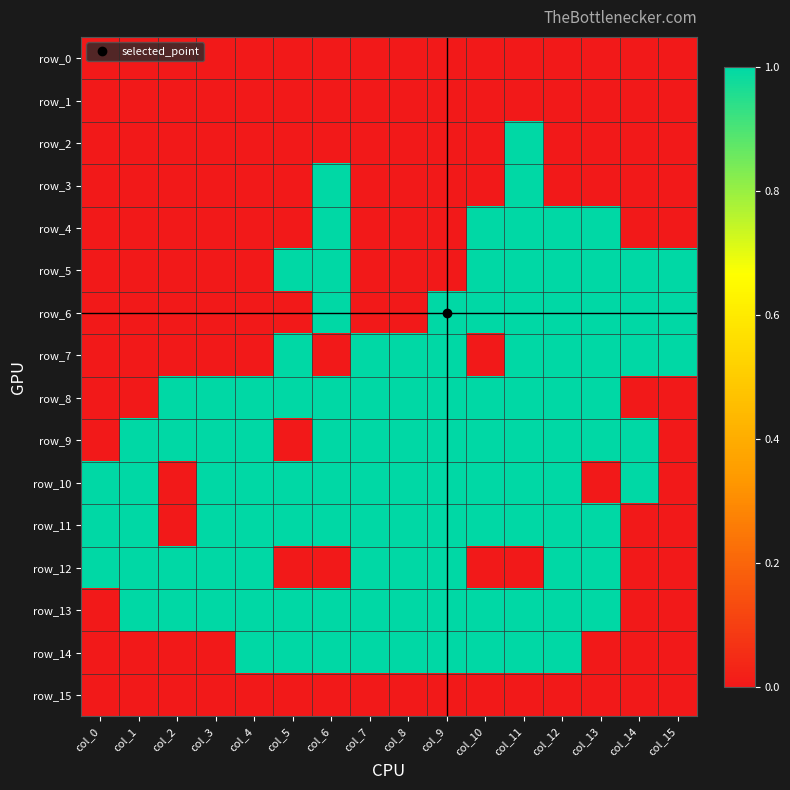

Which series has the widest spread of values?

row_2